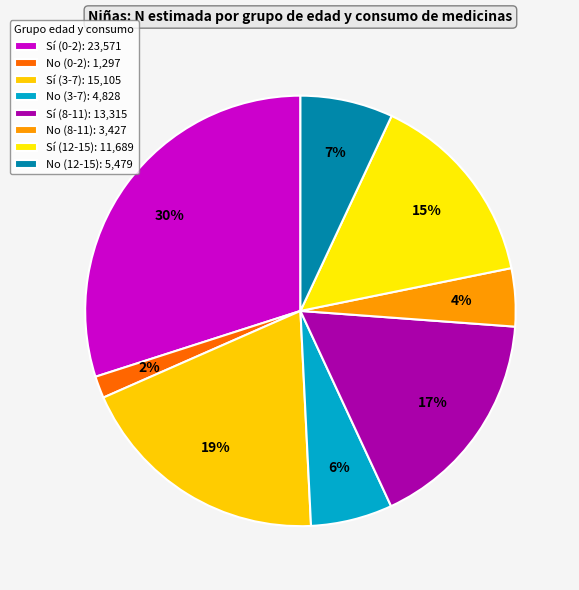

Which category has the smallest portion of the pie?

No (0-2)